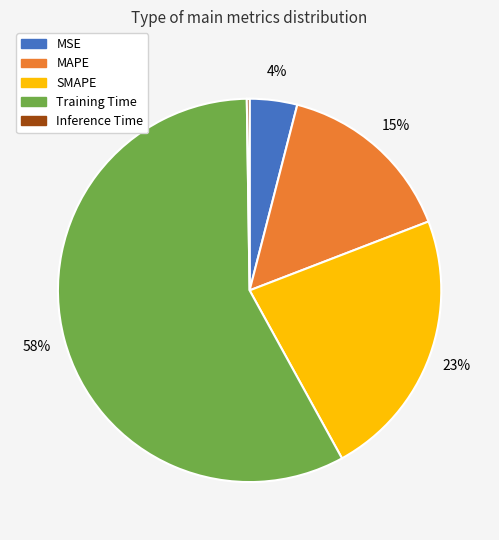

Is it true that MAPE is 29% of the pie?

False